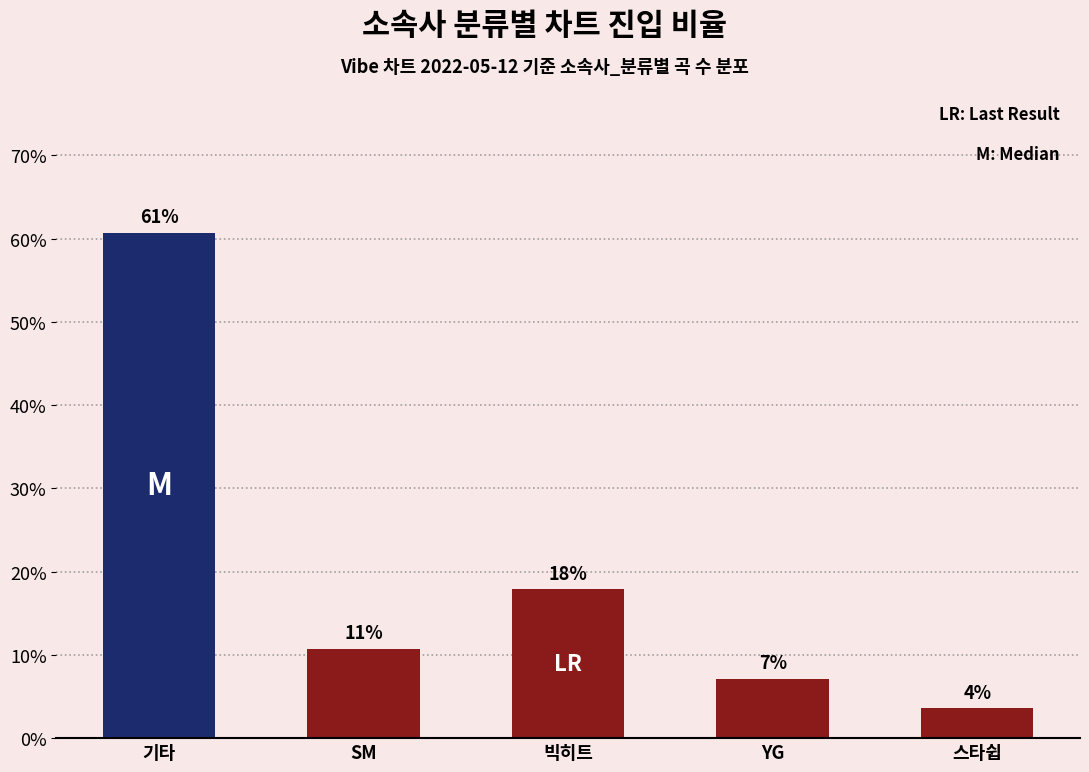

What is the difference between the values at YG and 스타쉽?

3.6